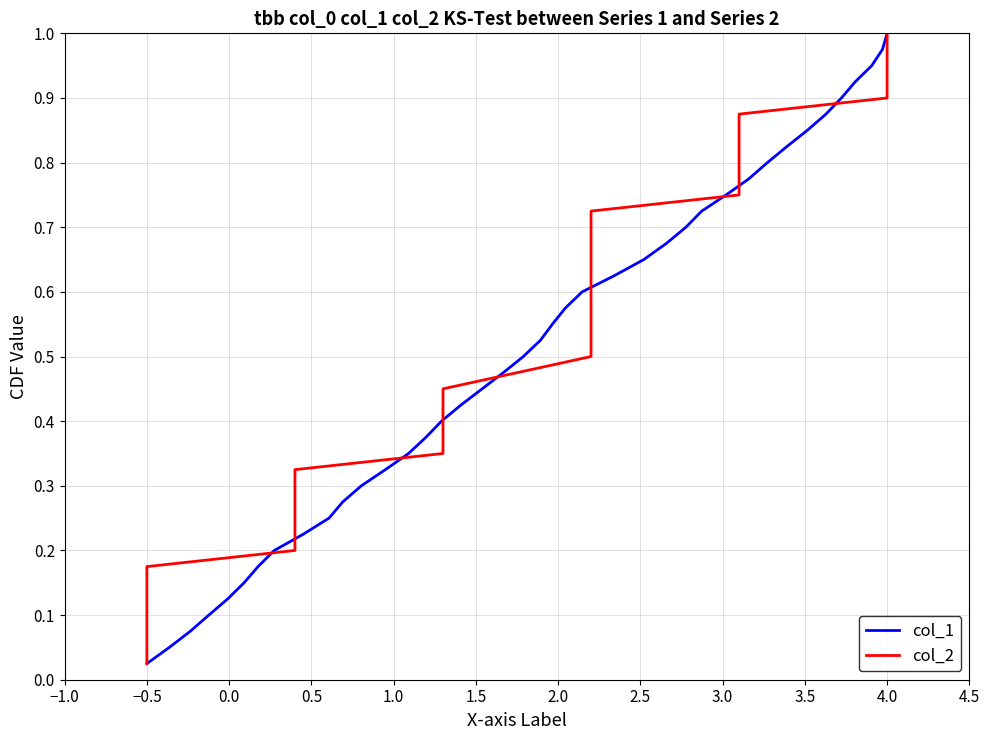

At which label does col_1 reach its minimum?

−0.5